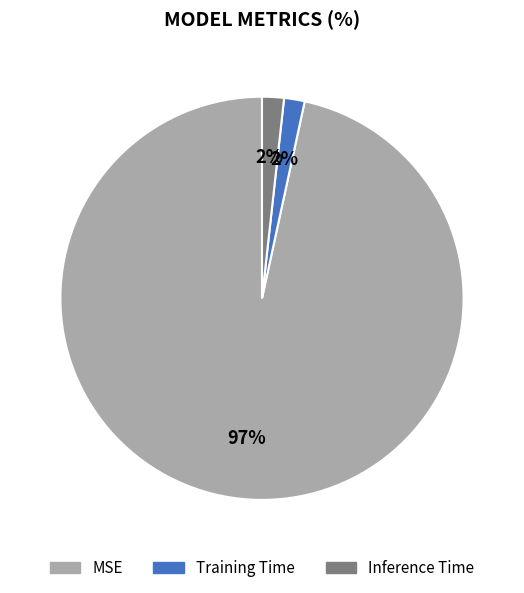

Between MSE and Training Time, which is larger?

MSE